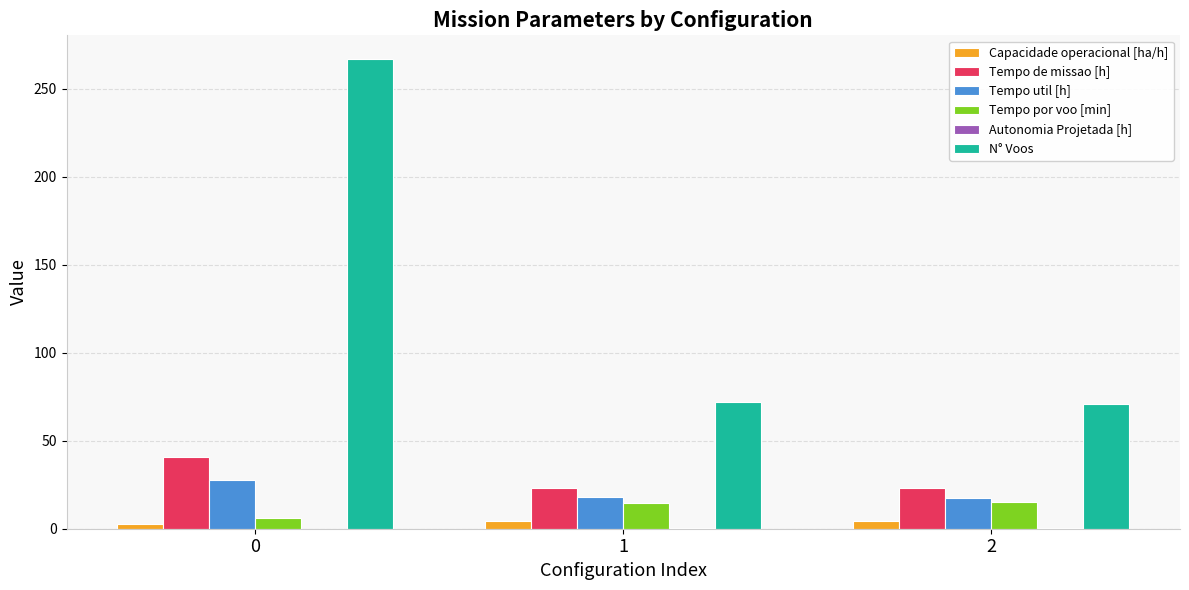

What is the maximum value shown in the chart?

267.0